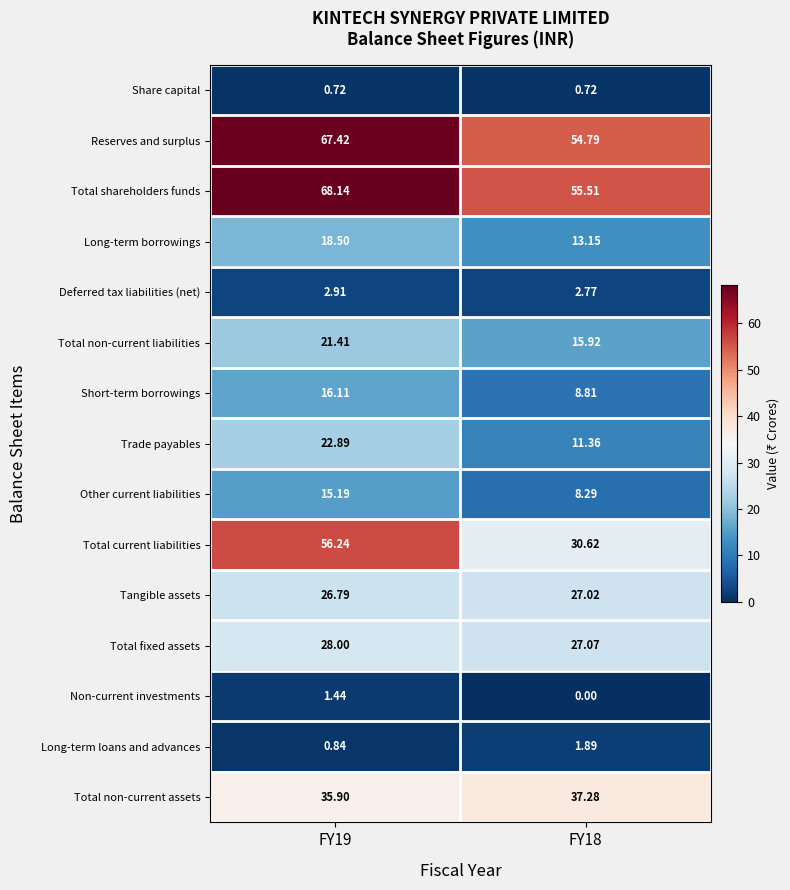

Which series changed the most between FY19 and FY18?

Total current liabilities